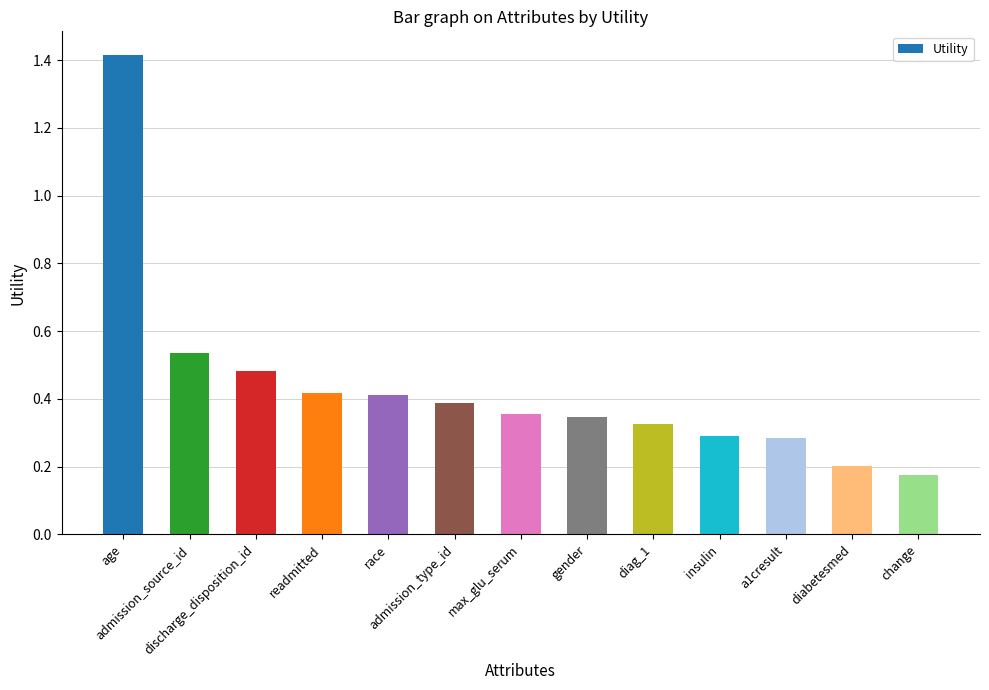

Which category has the highest value across all series?

age